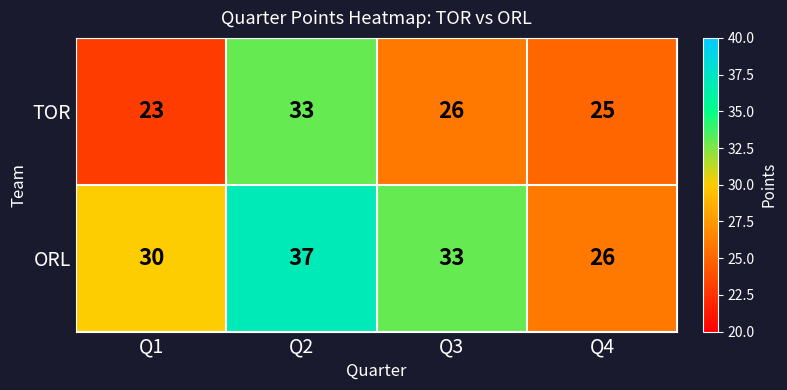

Reading right to left, transcribe all the data shown in this chart.

TOR: 25	26	33	23
ORL: 26	33	37	30